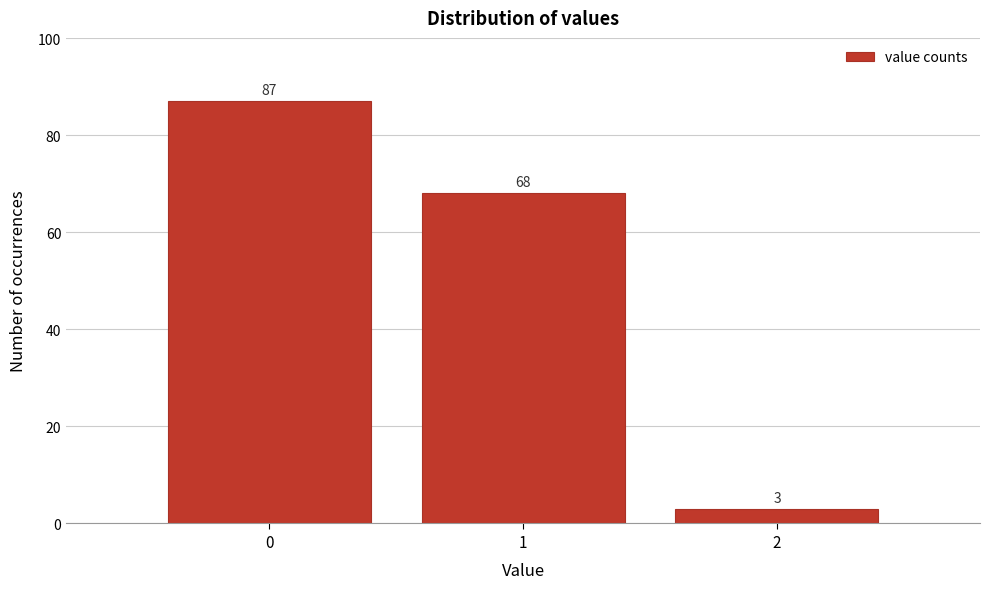

Which range on the x-axis has the tallest bar?

-0.5 to 0.5